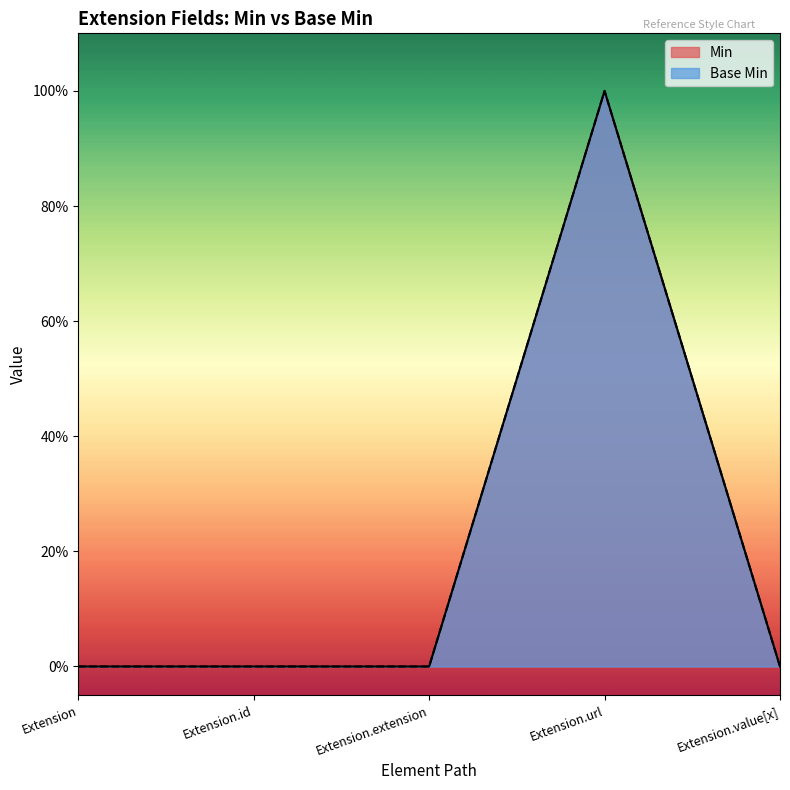

What is the label of the 1st point from the right?

Extension.value[x]